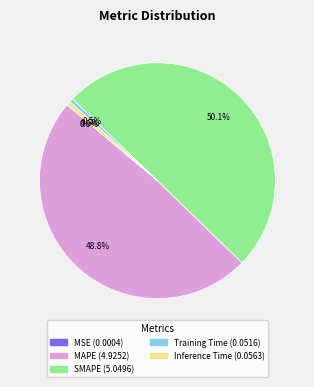

Is it true that SMAPE is 50% of the pie?

True